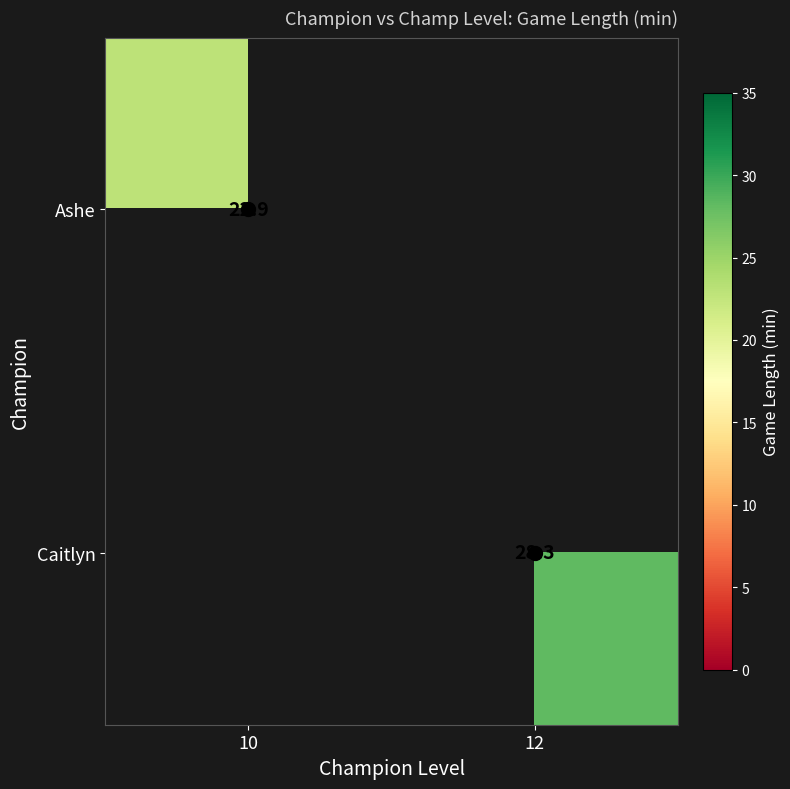

Count the number of categories in the chart.

2